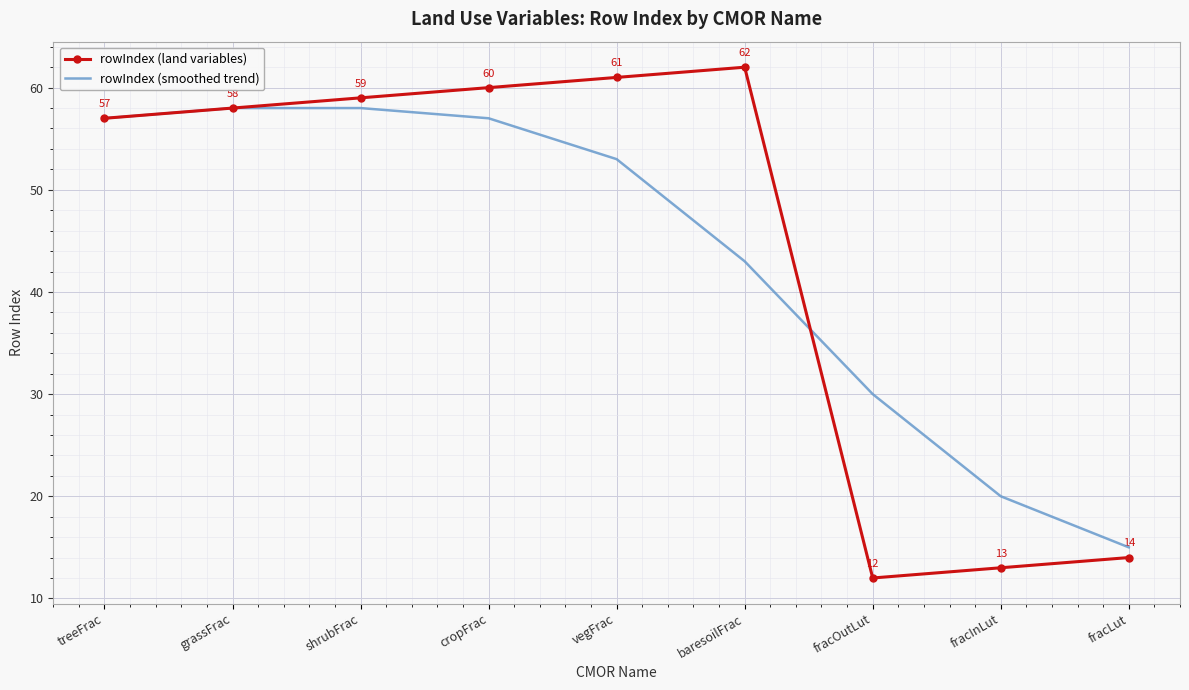

What is the minimum value for rowIndex (land variables)?

12